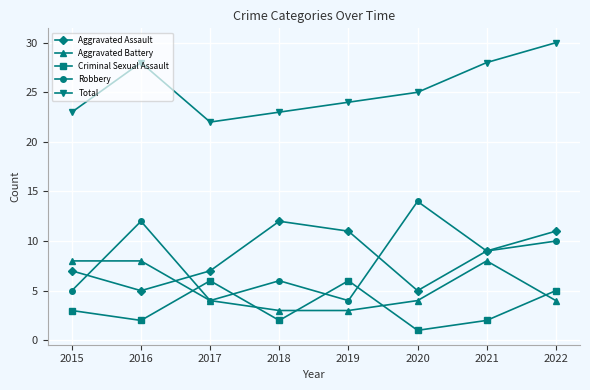

What is the difference between the maximum and minimum values in the Criminal Sexual Assault series?

5